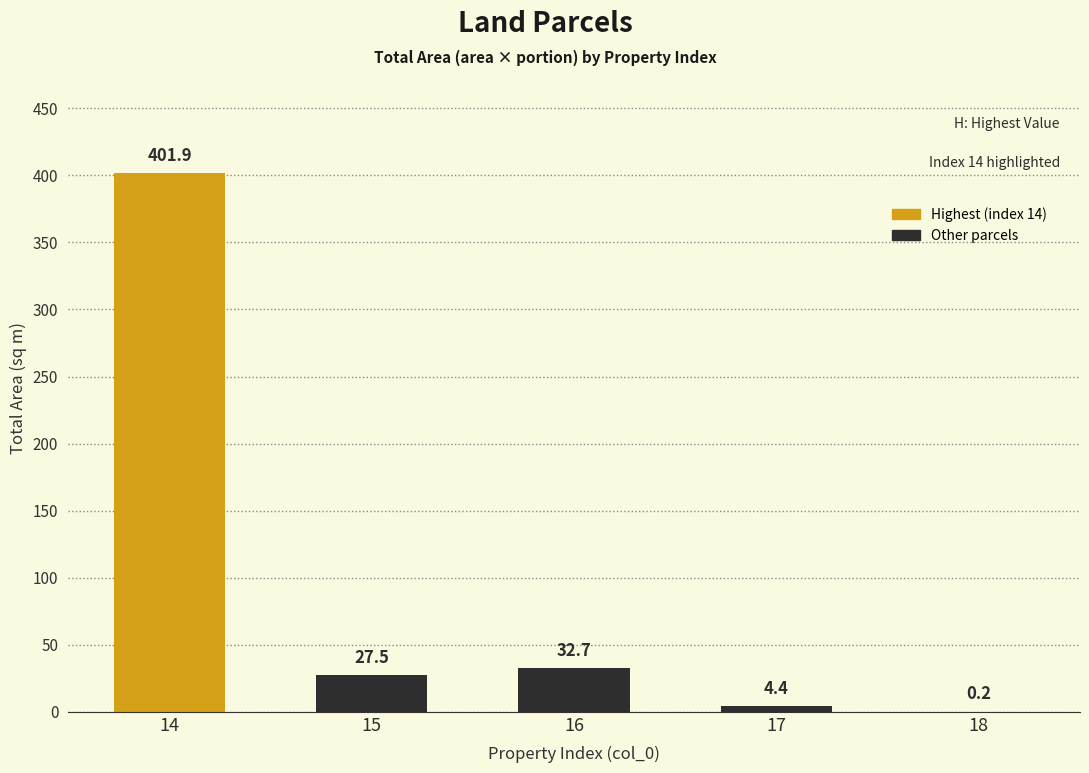

Count the number of data series in this chart.

1